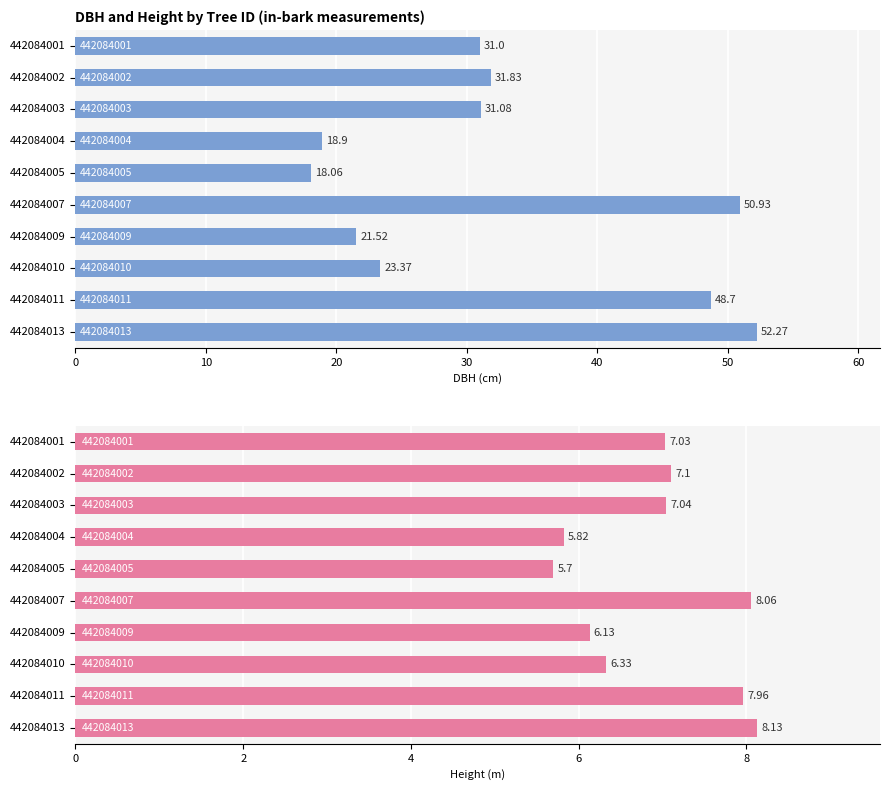

The h series shows 11.1 at 442084002. True or false?

False